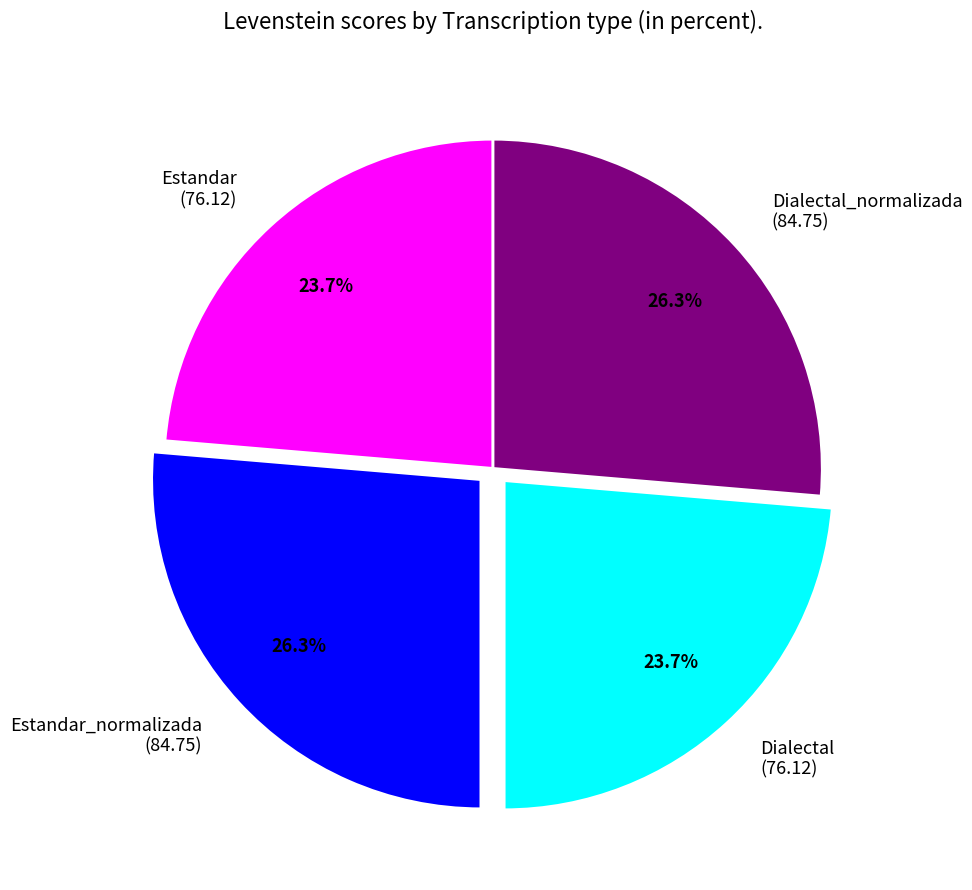

To the nearest percent, what is the difference between the largest and smallest slice percentages?

3%